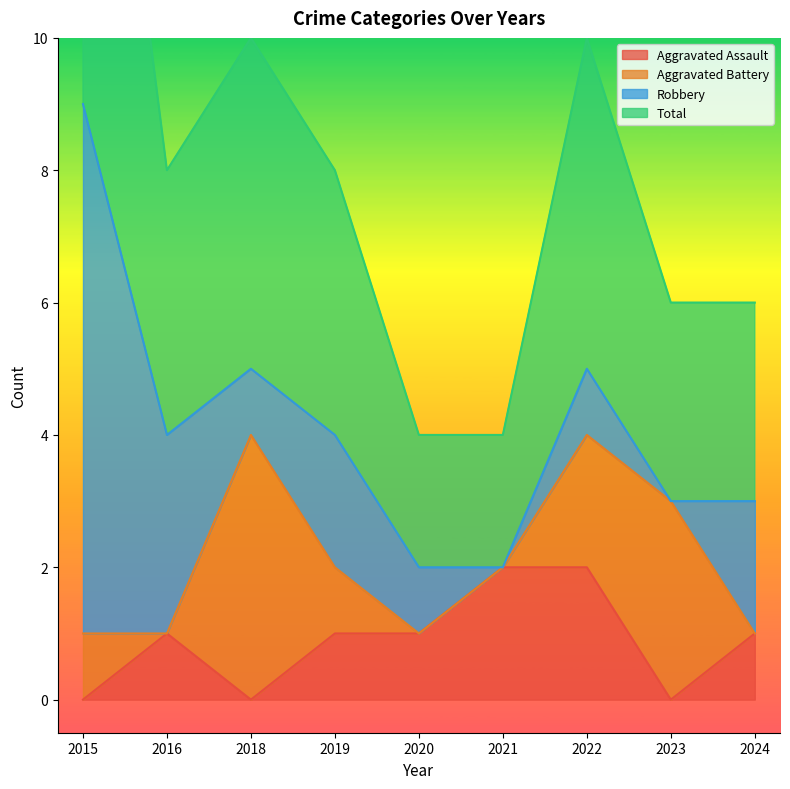

True or false: Aggravated Assault has more than 2 points higher than both neighbors.

False